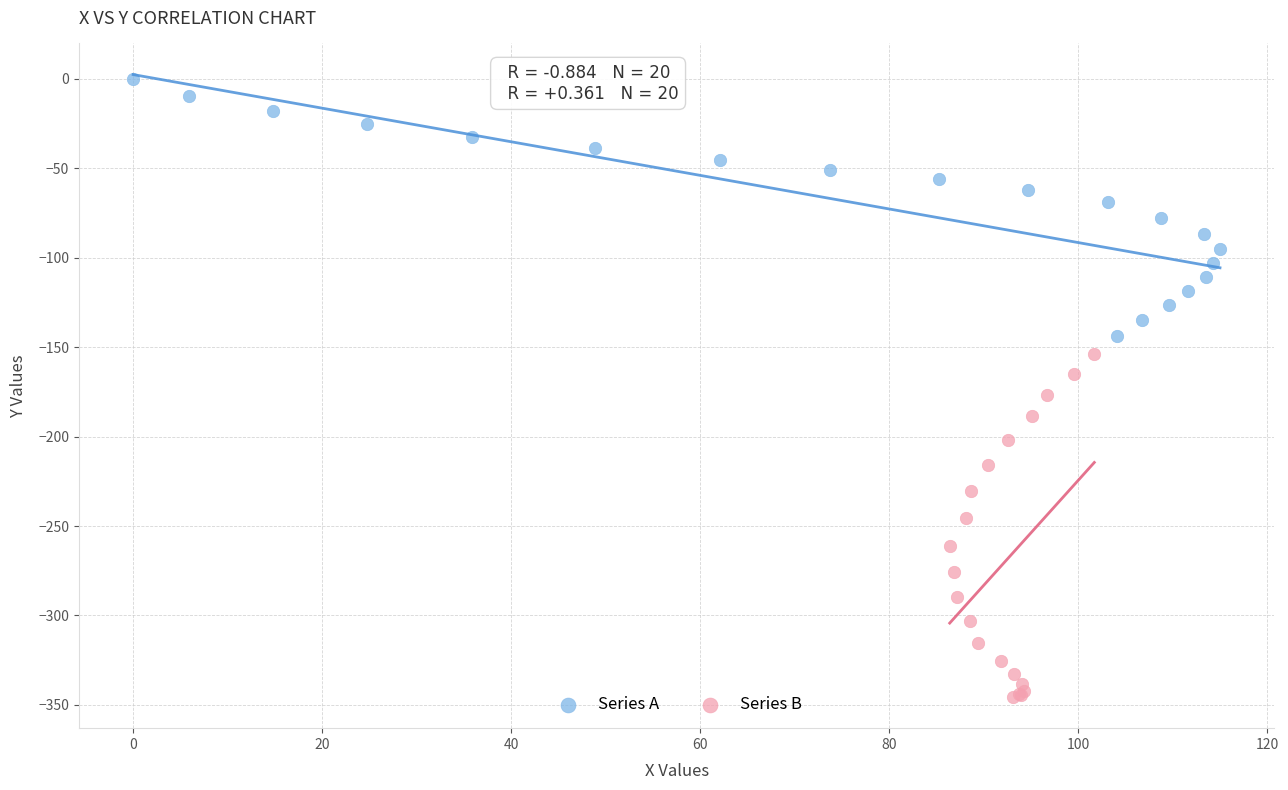

Which series reaches the minimum Y coordinate?

Series B